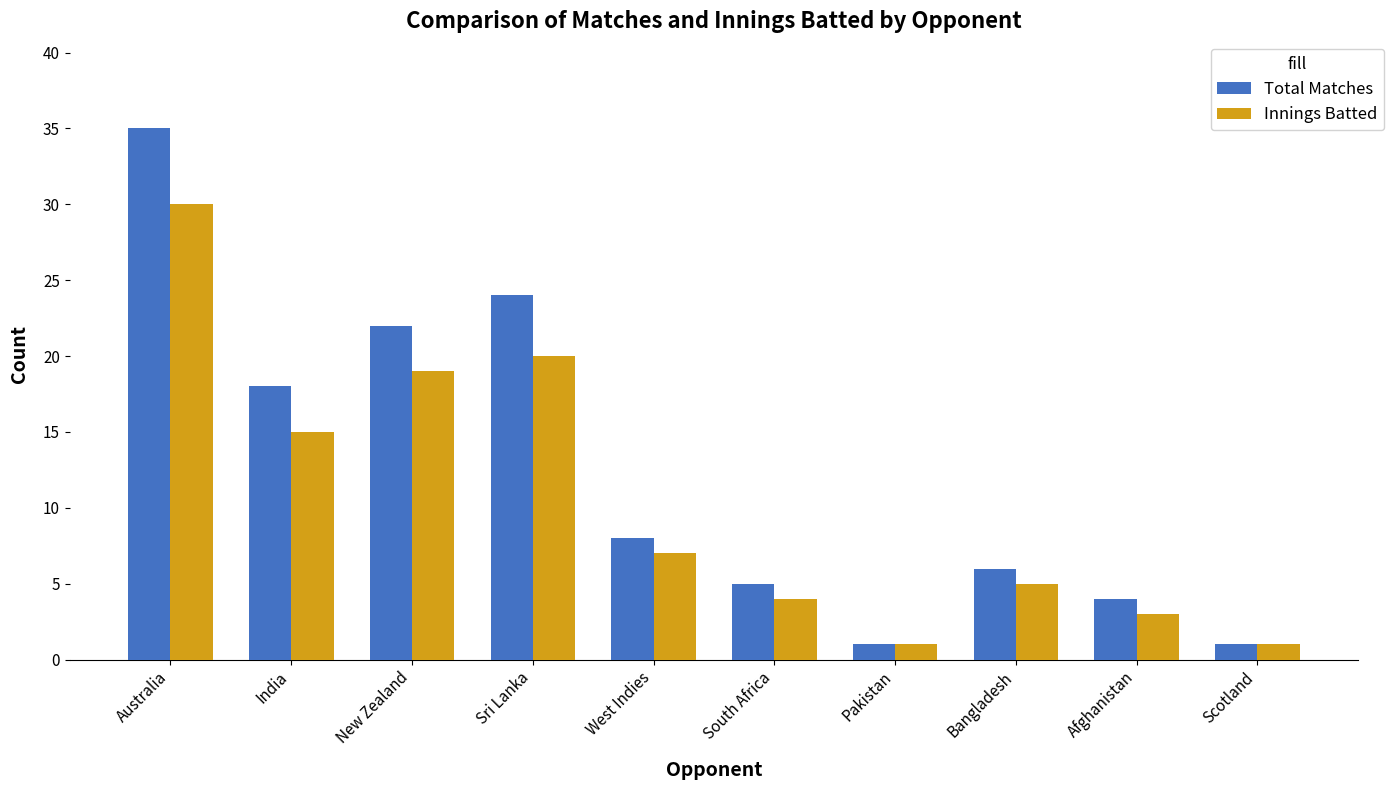

What are all the series names shown in the legend?

Total Matches, Innings Batted